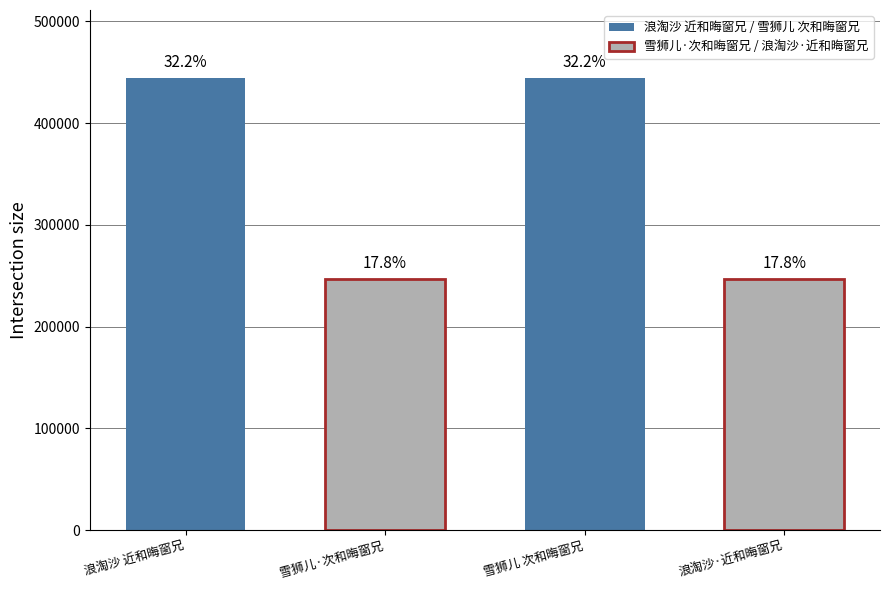

What is the sum of all values?

1381994